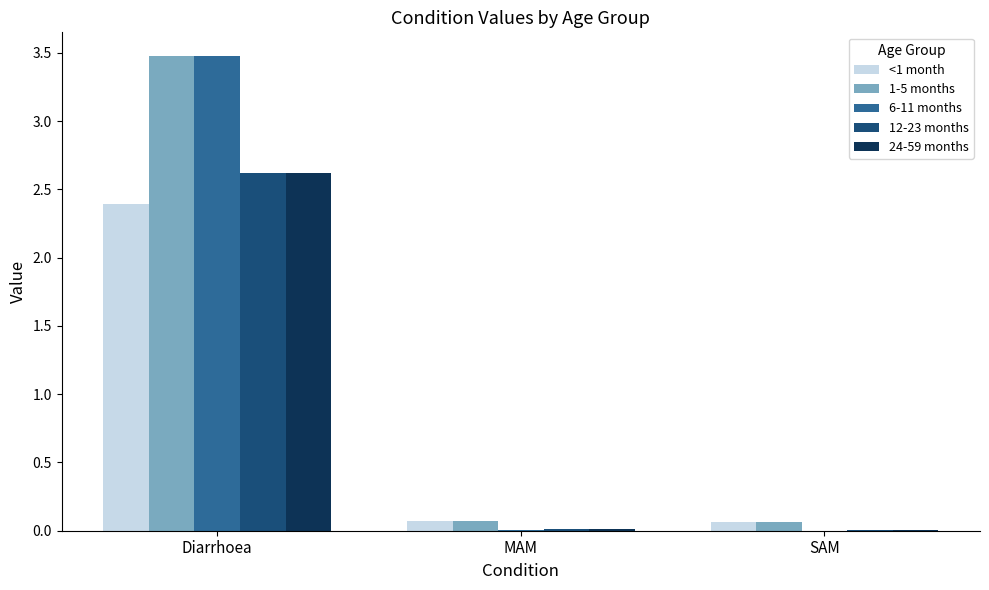

How many categories are shown in the chart?

3